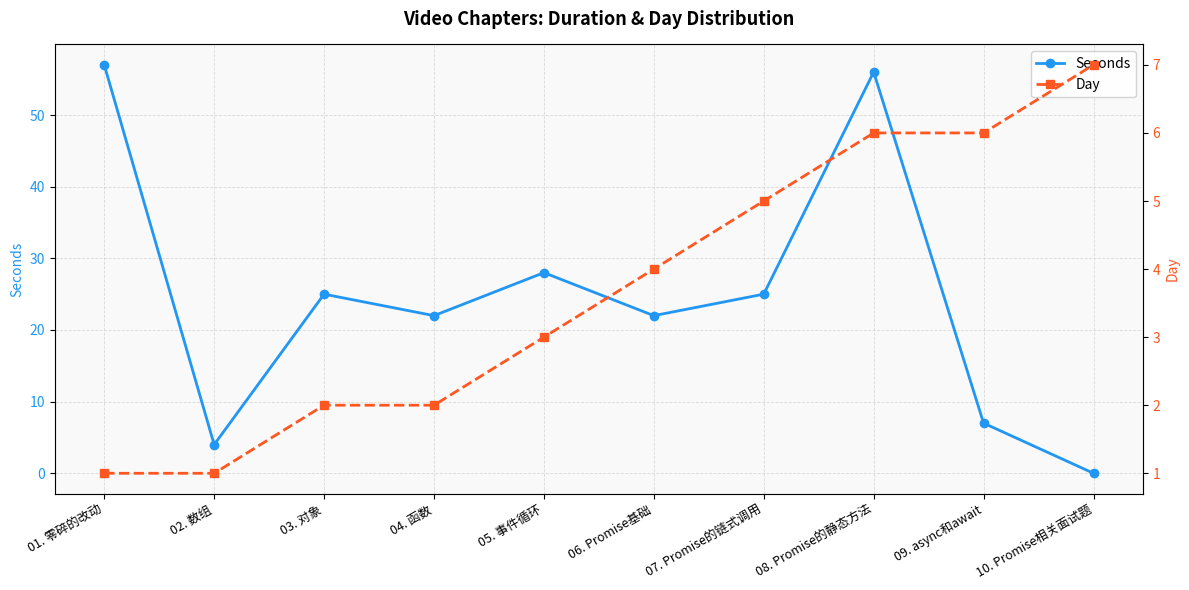

What is the label of the 10th point from the right?

01. 零碎的改动